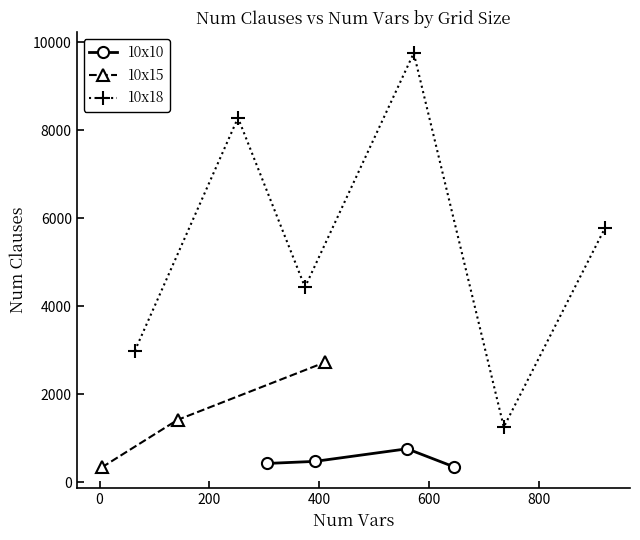

At which label does 10x15 (num clauses) reach its peak?

3